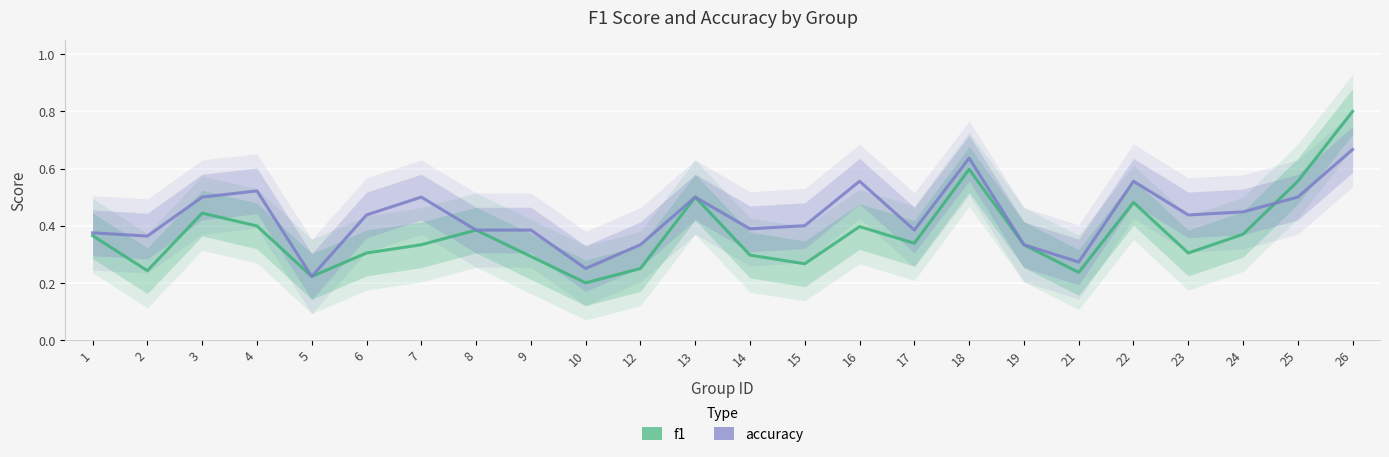

Reading left to right, what are all the values shown in this chart?

f1: 0.4	0.2	0.4	0.4	0.2	0.3	0.3	0.4	0.3	0.2	0.2	0.5	0.3	0.3	0.4	0.3	0.6	0.3	0.2	0.5	0.3	0.4	0.6	0.8
accuracy: 0.4	0.4	0.5	0.5	0.2	0.4	0.5	0.4	0.4	0.2	0.3	0.5	0.4	0.4	0.6	0.4	0.6	0.3	0.3	0.6	0.4	0.4	0.5	0.7